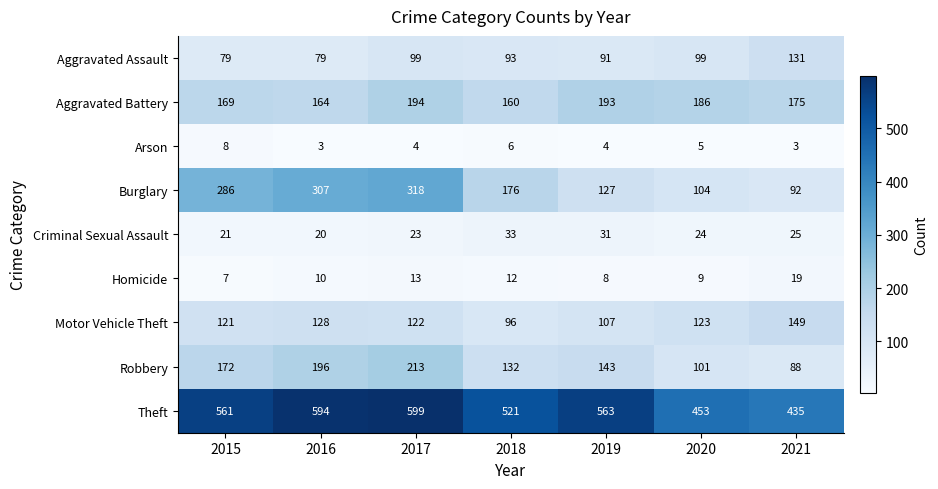

List the series in order of their peak value, highest first.

Theft, Burglary, Robbery, Aggravated Battery, Motor Vehicle Theft, Aggravated Assault, Criminal Sexual Assault, Homicide, Arson